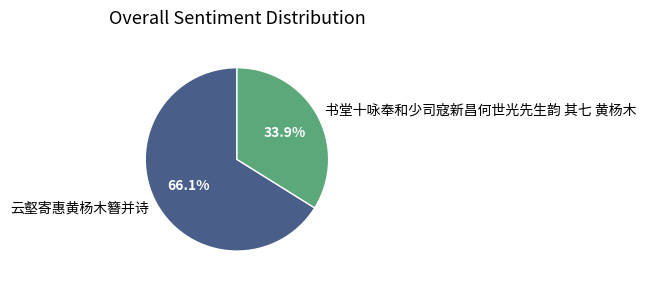

Does any single category account for the majority?

Yes